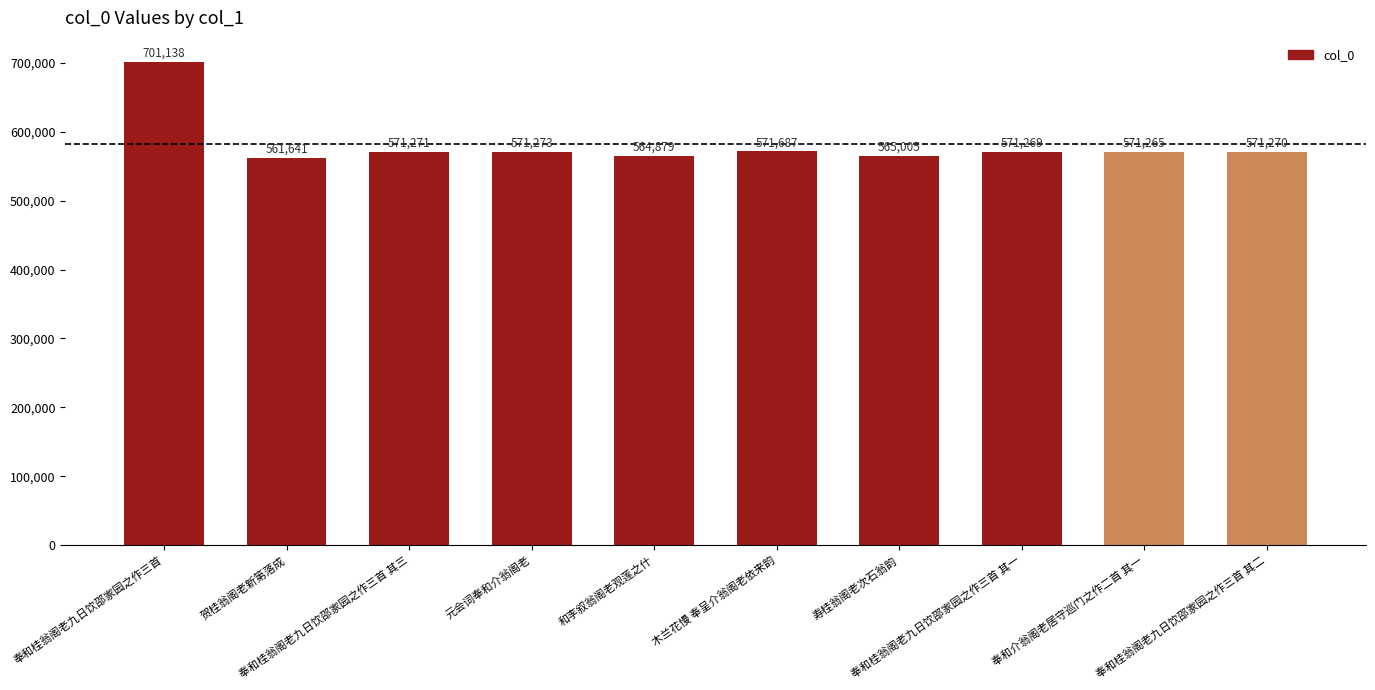

How many categories are shown in the chart?

10